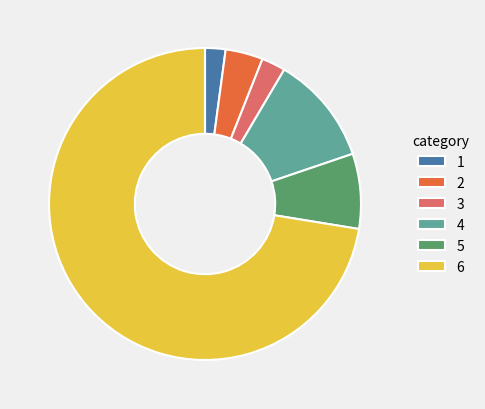

How many segments does this pie chart have?

6